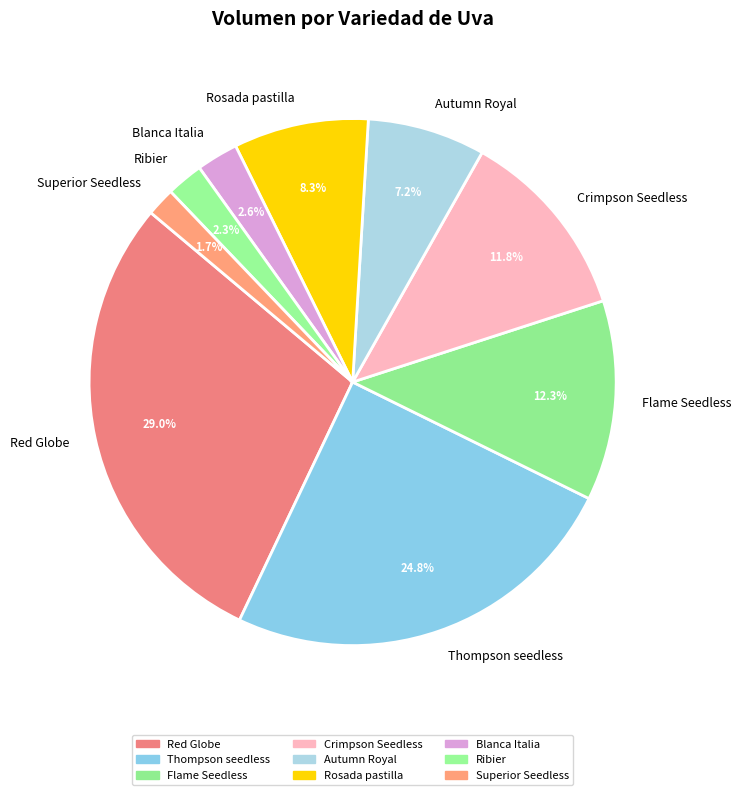

Is it true that Red Globe is 29% of the pie?

True